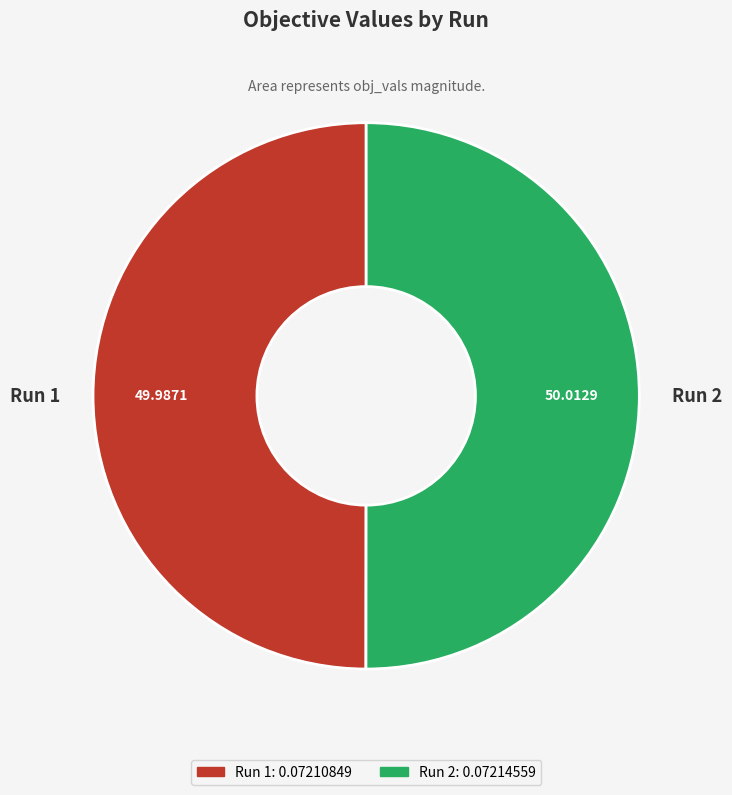

Do Run 1 and Run 2 together represent more than half of the pie?

Yes